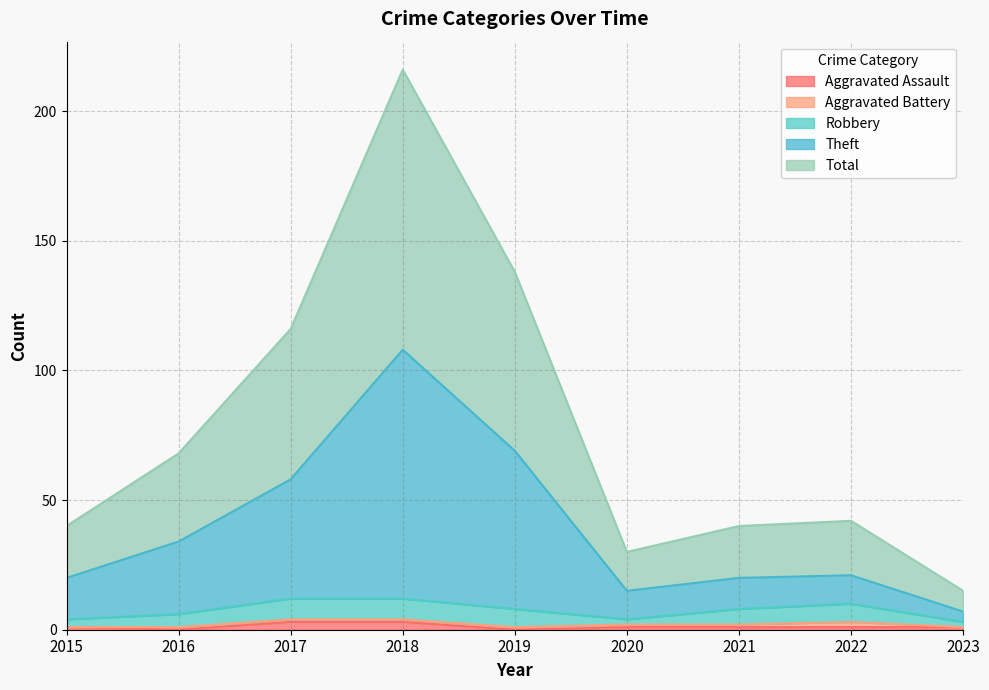

What is the spread (max minus min) of values at 2016?

68